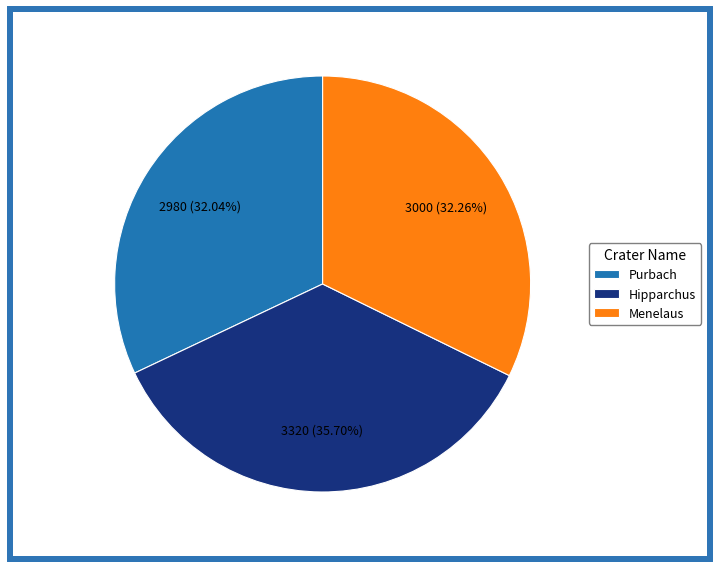

What portion of the pie excludes Hipparchus?

64.3%